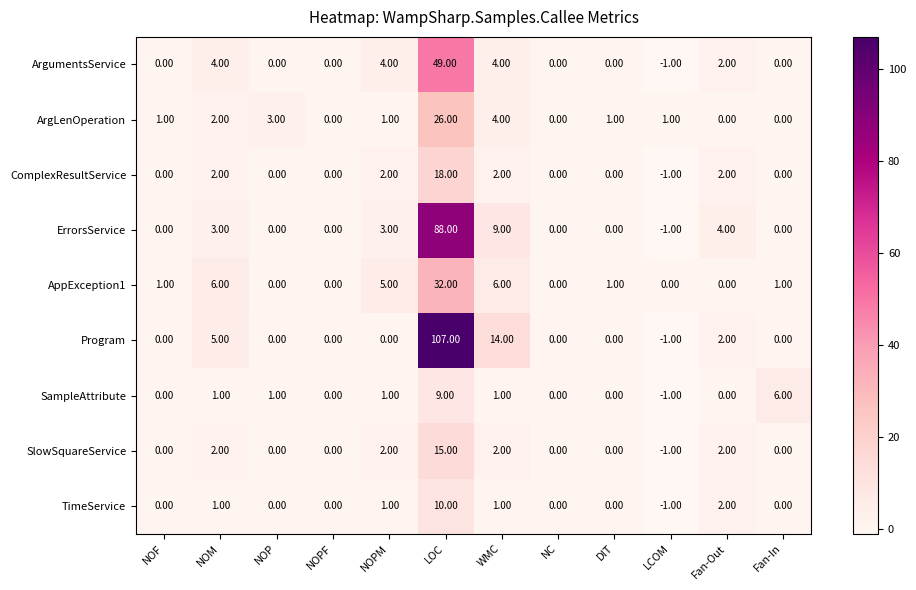

Count the number of categories in the chart.

12